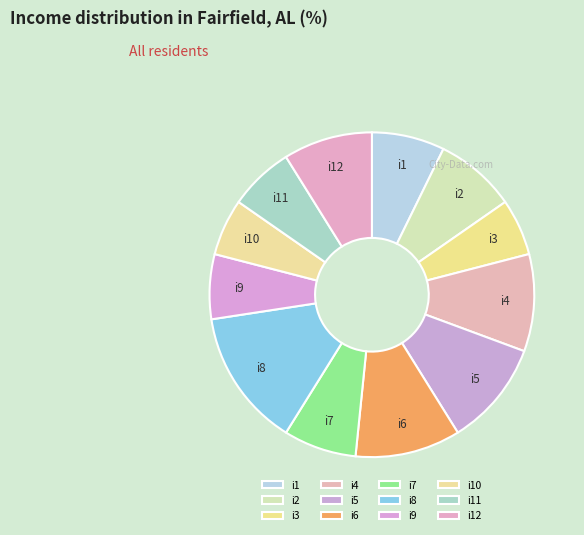

Do i10 and i9 together represent more than half of the pie?

No